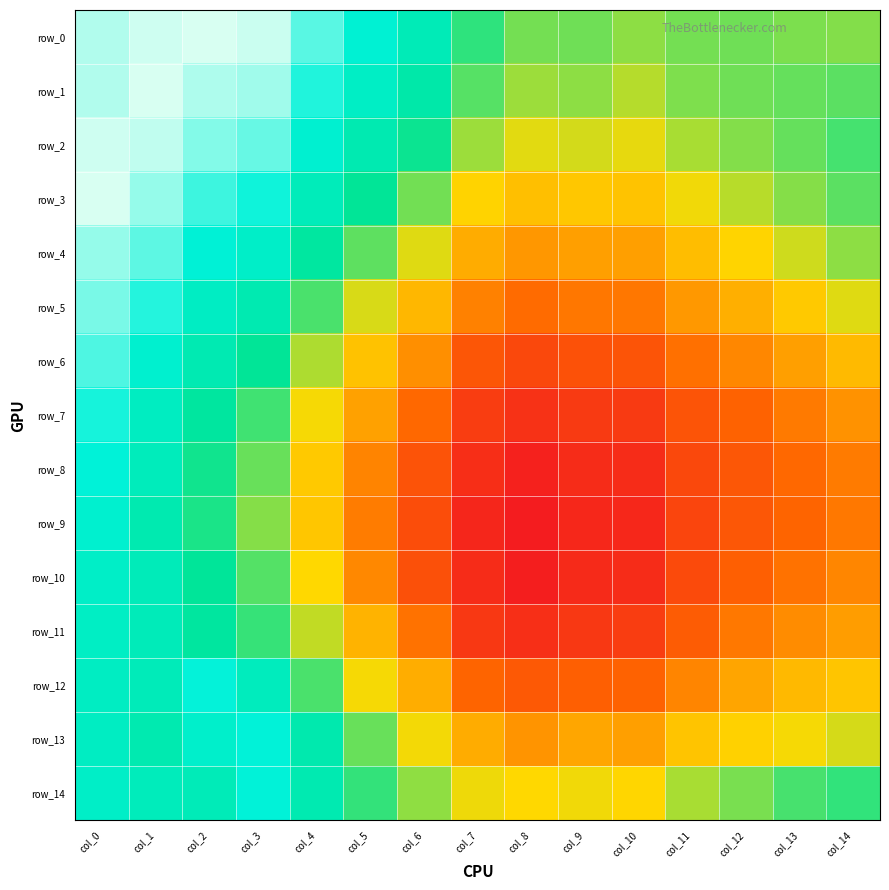

Reading left to right, list all the values displayed in this chart.

row_0: 1.0	1.0	1.0	1.0	1.0	1.0	1.0	0.9	0.9	0.9	0.9	0.9	0.9	0.9	0.9
row_1: 1.0	1.0	1.0	1.0	1.0	1.0	1.0	0.9	0.9	0.9	0.9	0.9	0.9	0.9	0.9
row_2: 1.0	1.0	1.0	1.0	1.0	1.0	0.9	0.9	0.9	0.9	0.9	0.9	0.9	0.9	0.9
row_3: 1.0	1.0	1.0	1.0	1.0	0.9	0.9	0.9	0.9	0.9	0.9	0.9	0.9	0.9	0.9
row_4: 1.0	1.0	1.0	1.0	0.9	0.9	0.9	0.9	0.9	0.9	0.9	0.9	0.9	0.9	0.9
row_5: 1.0	1.0	1.0	1.0	0.9	0.9	0.9	0.9	0.9	0.9	0.9	0.9	0.9	0.9	0.9
row_6: 1.0	1.0	1.0	0.9	0.9	0.9	0.9	0.9	0.9	0.9	0.9	0.9	0.9	0.9	0.9
row_7: 1.0	1.0	0.9	0.9	0.9	0.9	0.9	0.8	0.8	0.8	0.8	0.9	0.9	0.9	0.9
row_8: 1.0	1.0	0.9	0.9	0.9	0.9	0.9	0.8	0.8	0.8	0.8	0.9	0.9	0.9	0.9
row_9: 1.0	1.0	0.9	0.9	0.9	0.9	0.9	0.8	0.8	0.8	0.8	0.8	0.9	0.9	0.9
row_10: 1.0	1.0	0.9	0.9	0.9	0.9	0.9	0.8	0.8	0.8	0.8	0.9	0.9	0.9	0.9
row_11: 1.0	1.0	0.9	0.9	0.9	0.9	0.9	0.8	0.8	0.8	0.8	0.9	0.9	0.9	0.9
row_12: 1.0	1.0	1.0	1.0	0.9	0.9	0.9	0.9	0.9	0.9	0.9	0.9	0.9	0.9	0.9
row_13: 1.0	1.0	1.0	1.0	1.0	0.9	0.9	0.9	0.9	0.9	0.9	0.9	0.9	0.9	0.9
row_14: 1.0	1.0	1.0	1.0	1.0	0.9	0.9	0.9	0.9	0.9	0.9	0.9	0.9	0.9	0.9